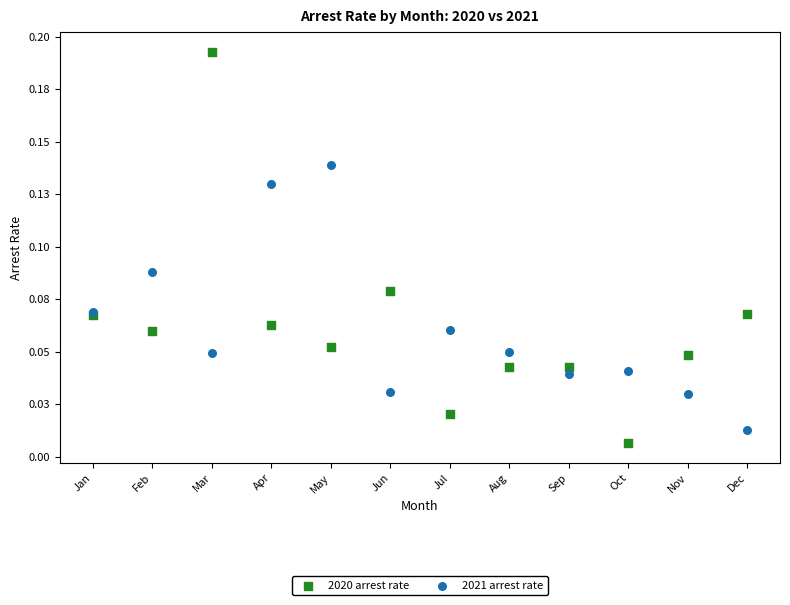

Which series contains the highest Y value?

2020 arrest rate